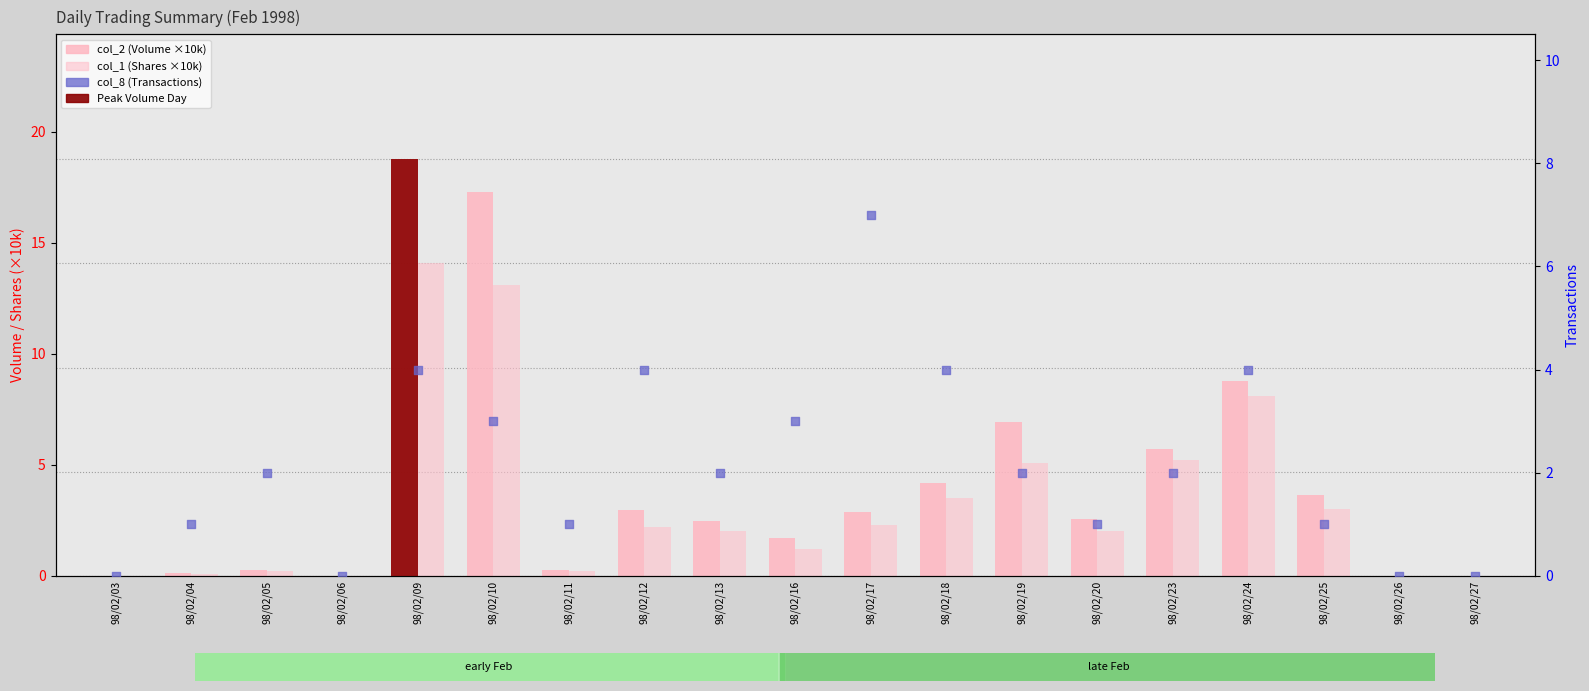

Which series has the widest spread of Y values?

col_2 (Volume)